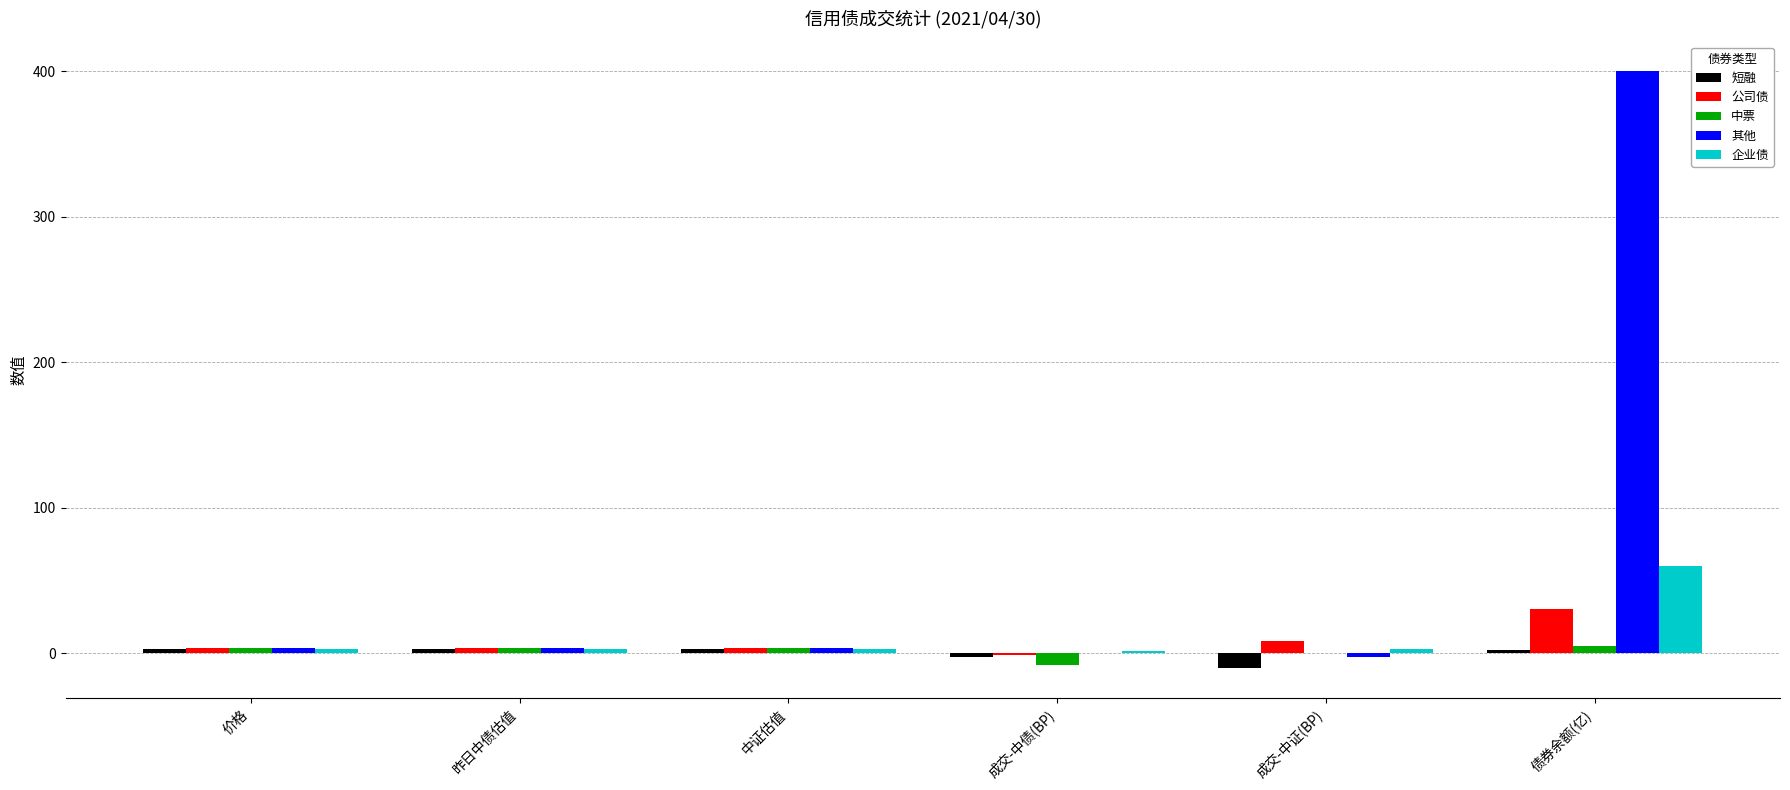

At which label does 公司债 reach its peak?

债券余额(亿)